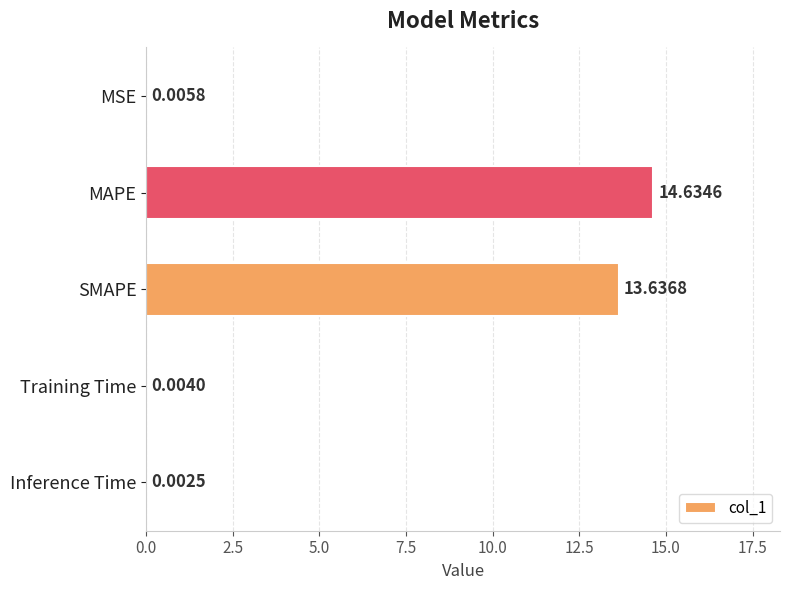

Which category has the highest value across all series?

MAPE